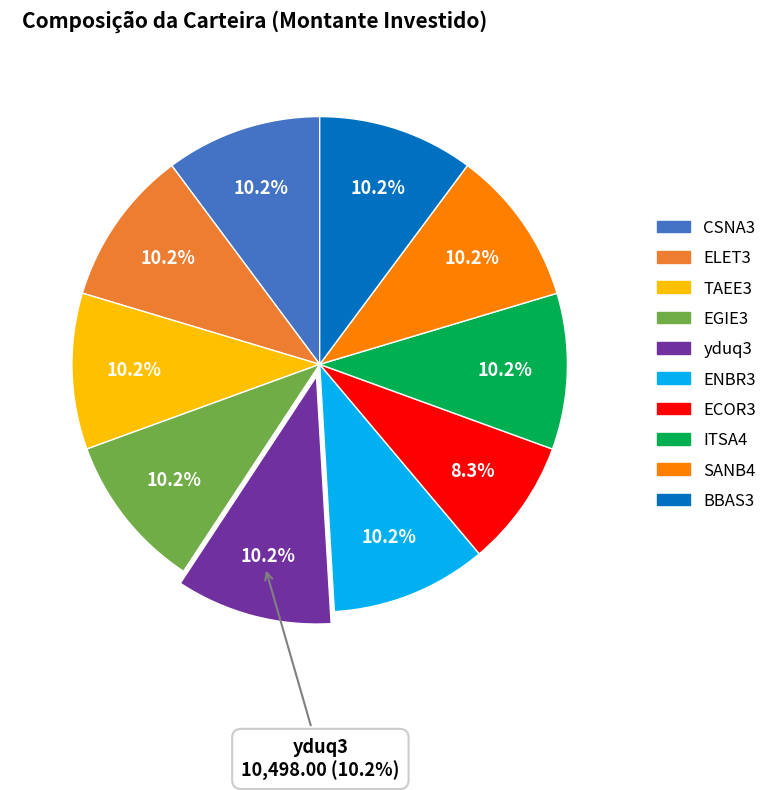

Count the number of slices in the pie.

10